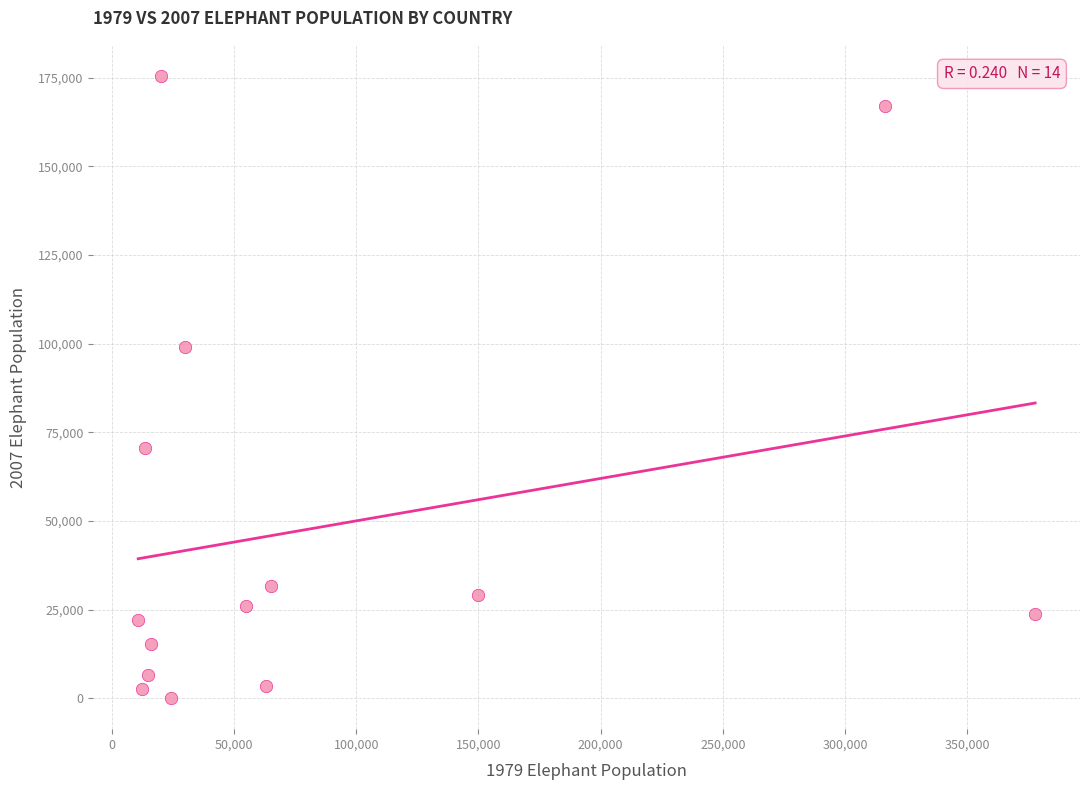

What Y value in the scatter plot is closest to 87778?

99107